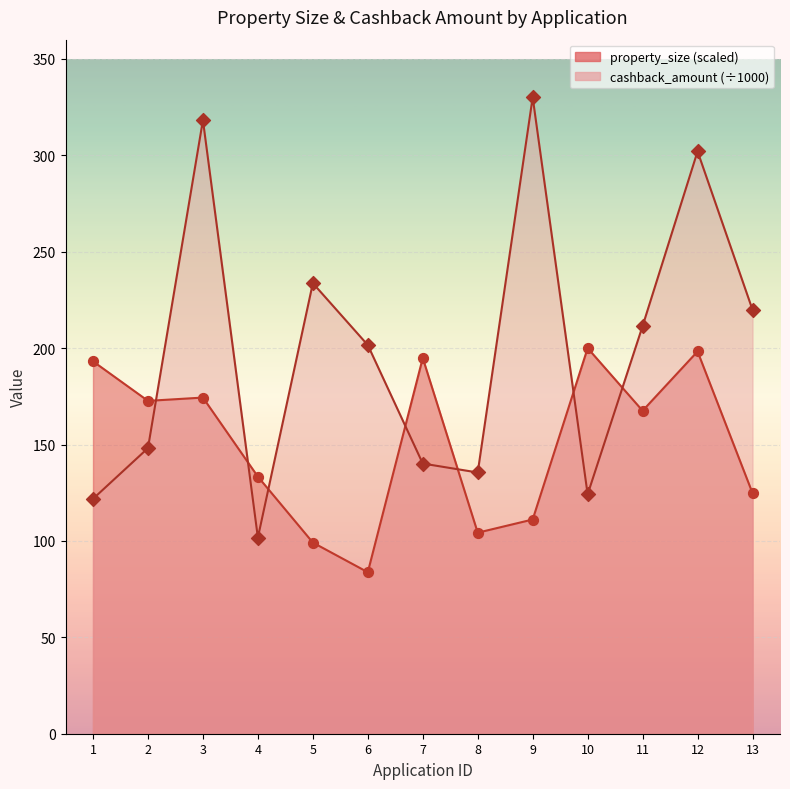

What is the total value across all series at 13?

344.7